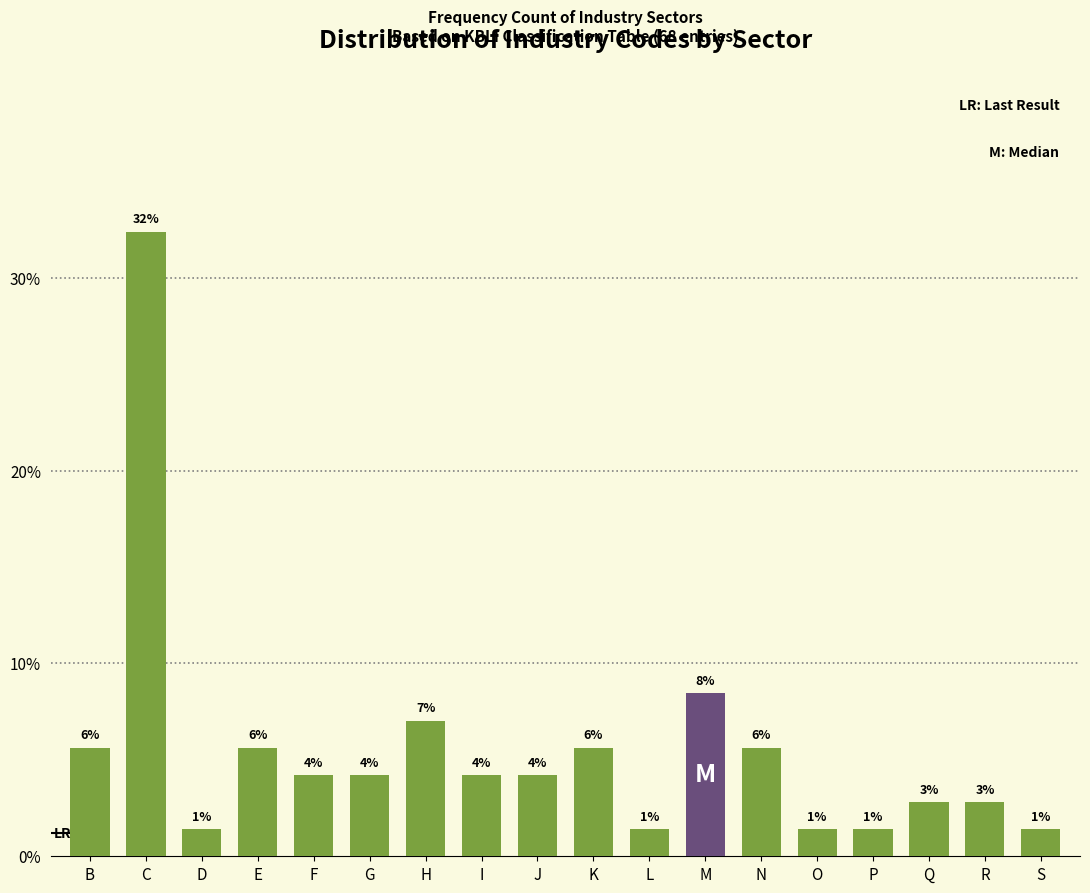

Does the chart contain any negative values?

No